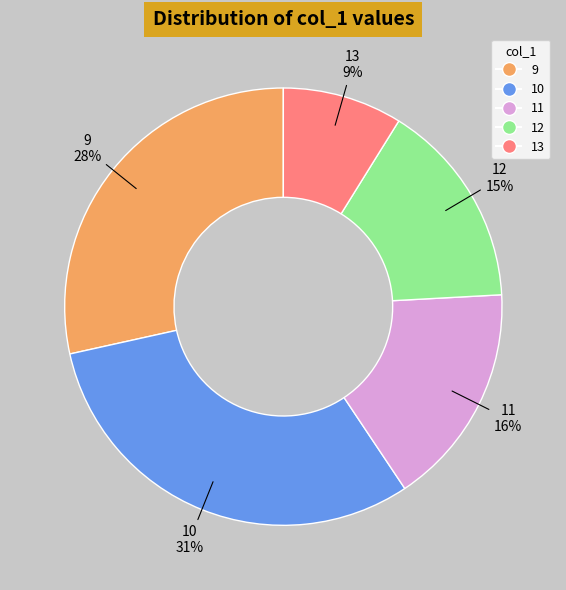

To the nearest percent, what is the average slice percentage?

20%